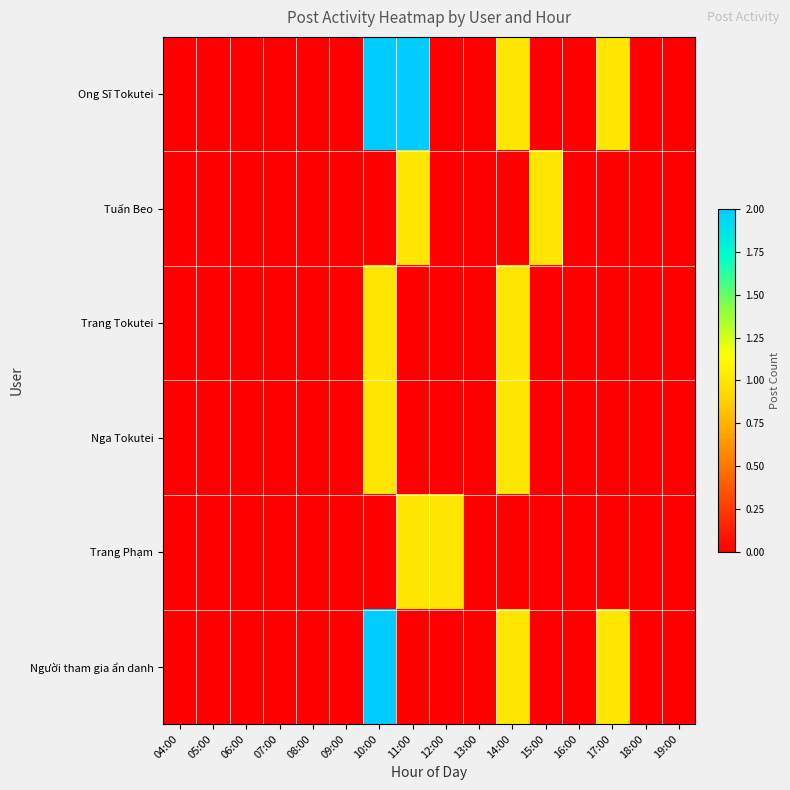

What is the total value across all series at 11:00?

4